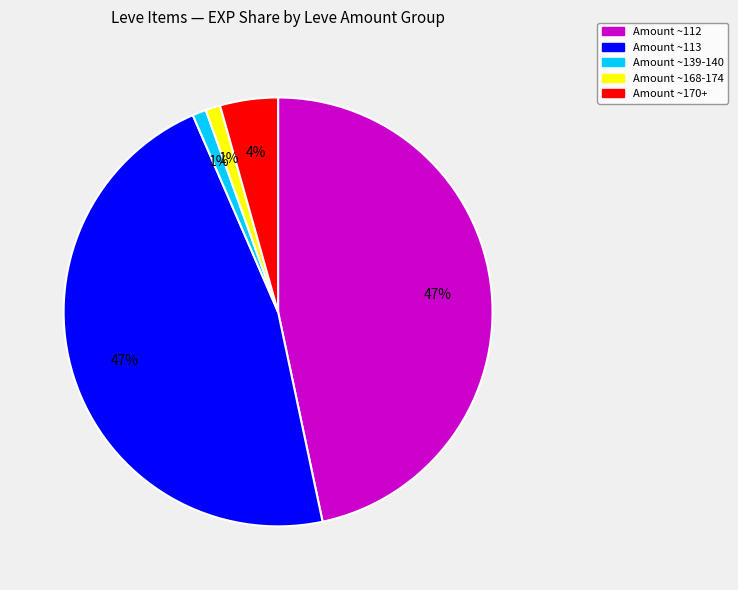

To the nearest percent, what is the average slice percentage?

20%